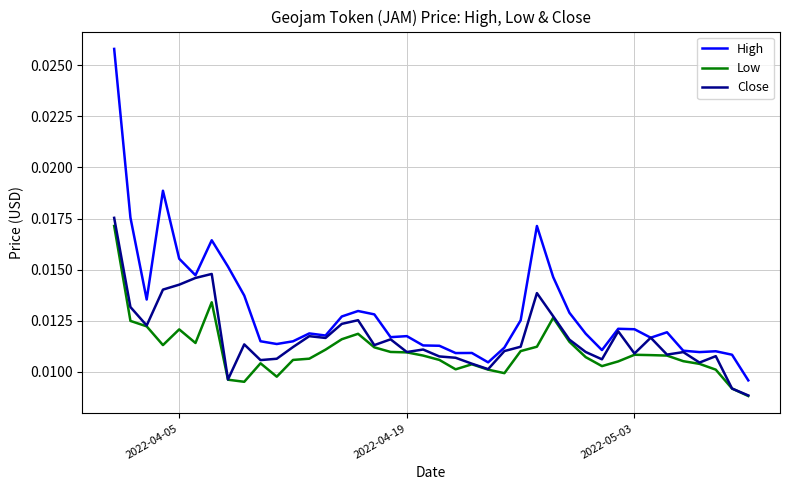

Which series has the largest total across all categories?

High